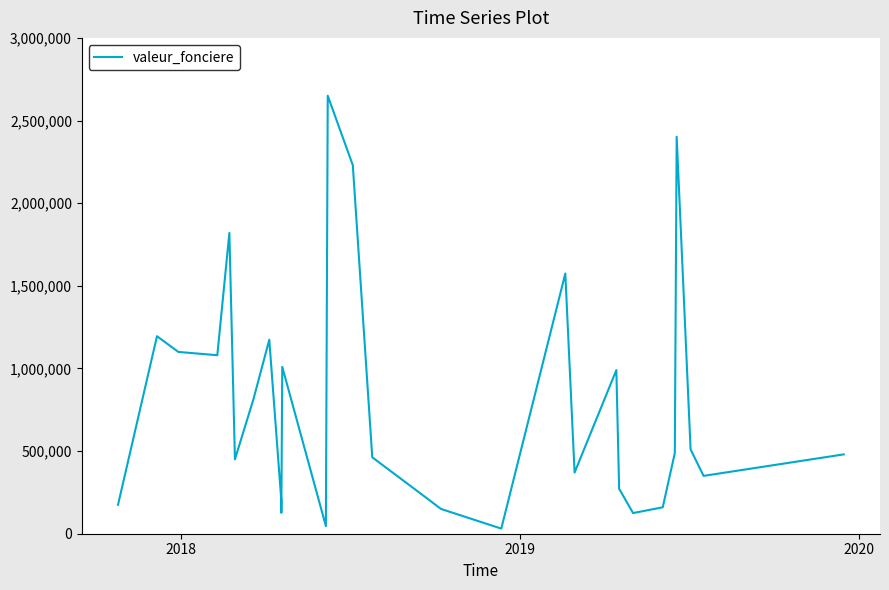

How many points are higher than both their immediate neighbors (excluding endpoints)?

8